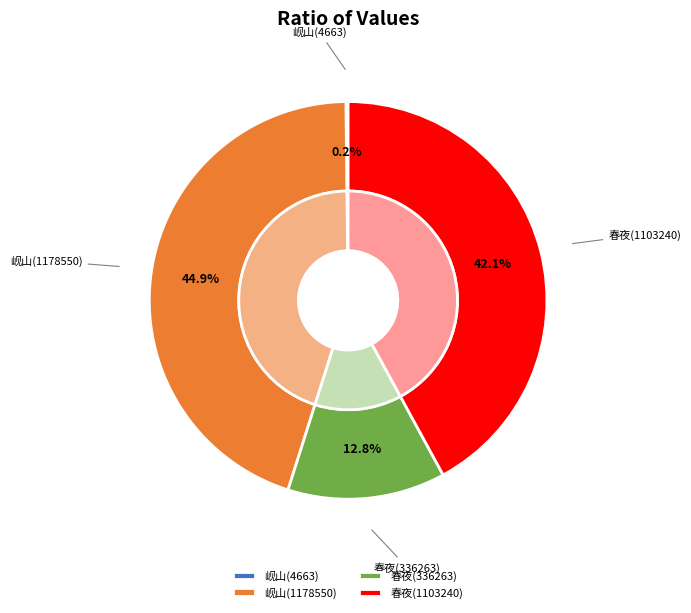

Rank the categories by value from highest to lowest.

岘山送张去非游巴东 (1178550), 春夜怀张去非 (1103240), 春夜怀张去非 (336263), 岘山送张去非游巴东 (4663)